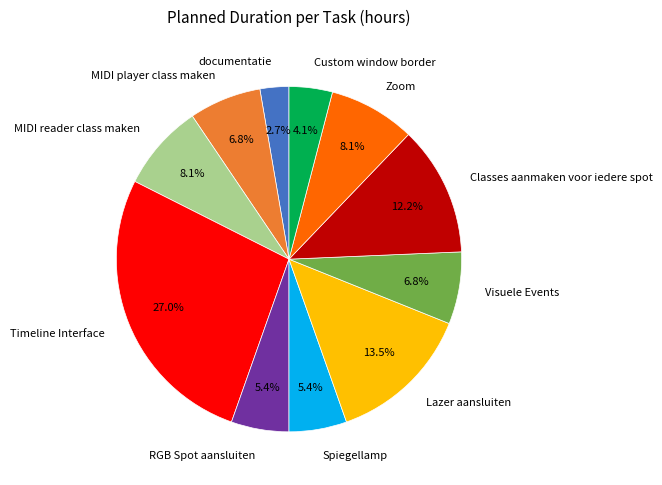

To the nearest percent, what is the difference between the largest and smallest slice percentages?

24%